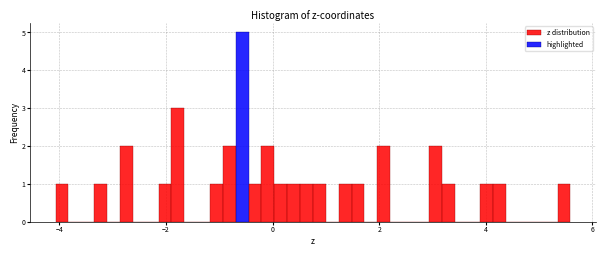

Read against the x-axis, roughly where is the centre of the tallest bar?

-0.6